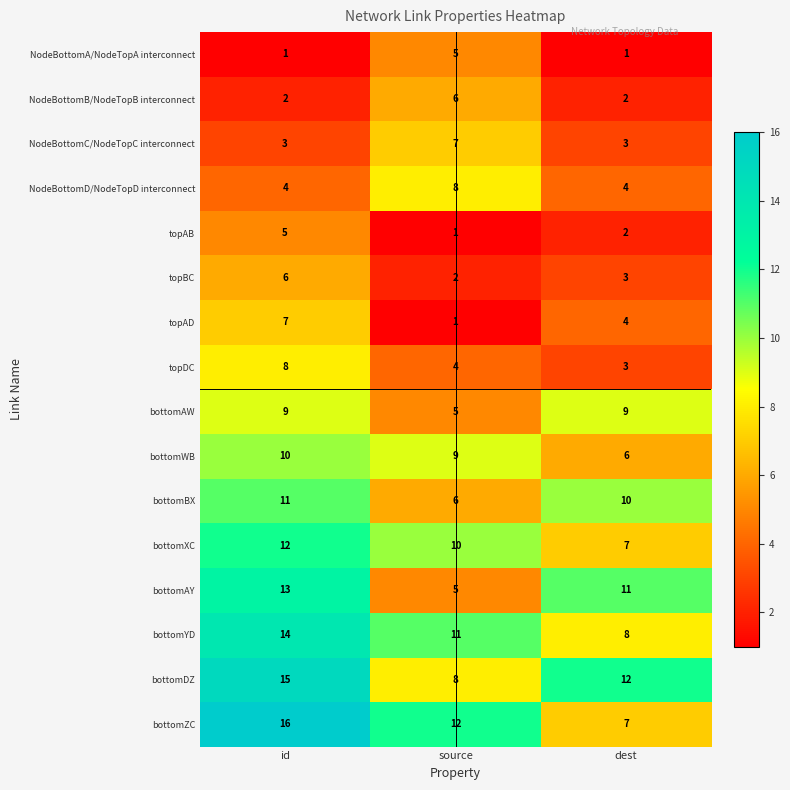

The value of bottomYD at source is 18. True or false?

False